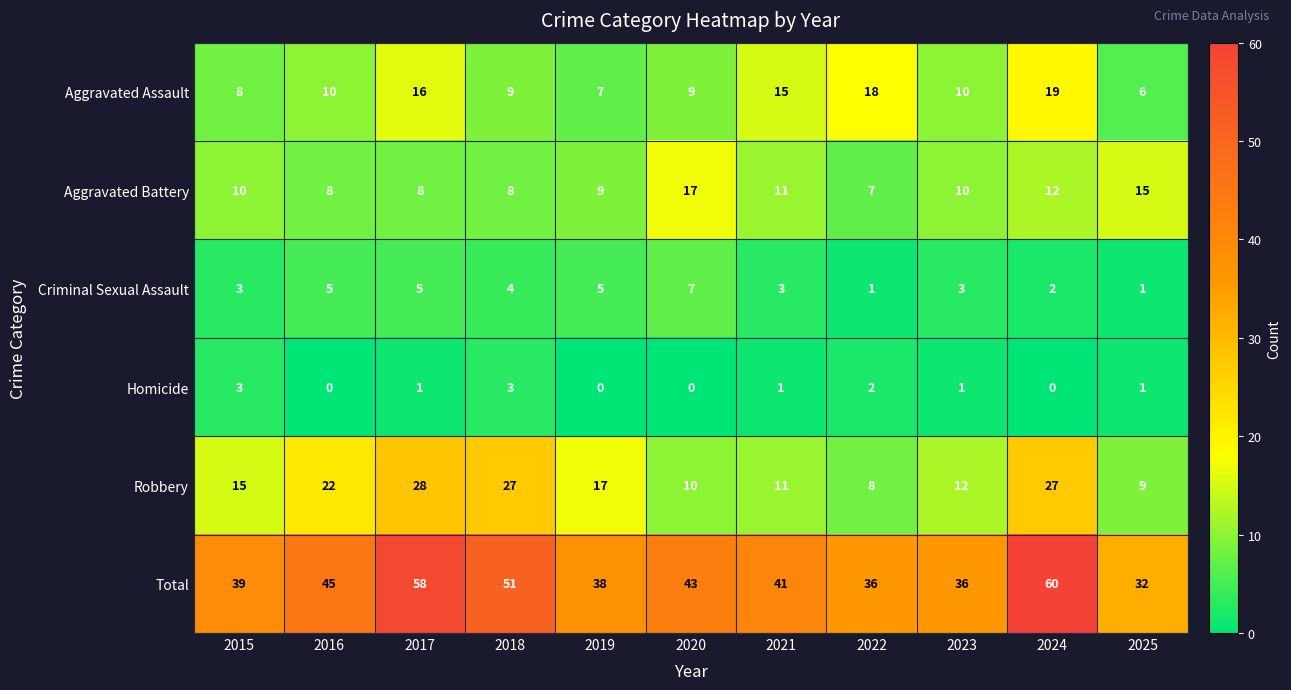

The Aggravated Assault series shows 2 at 2019. True or false?

False